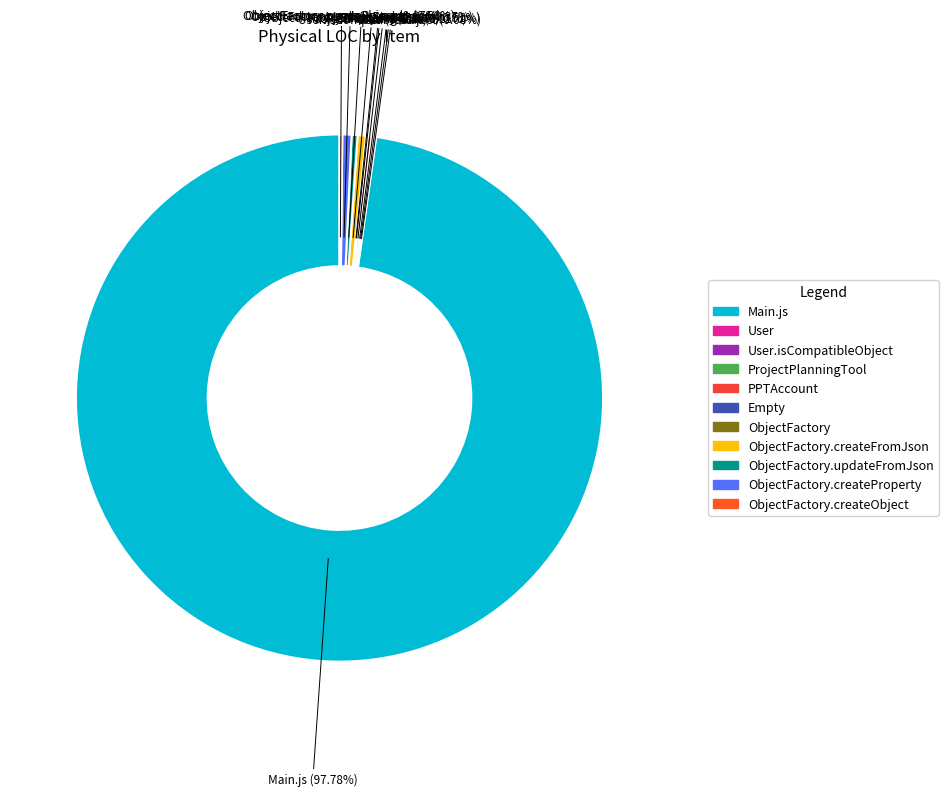

To the nearest percent, what is the difference between the largest and smallest slice percentages?

98%